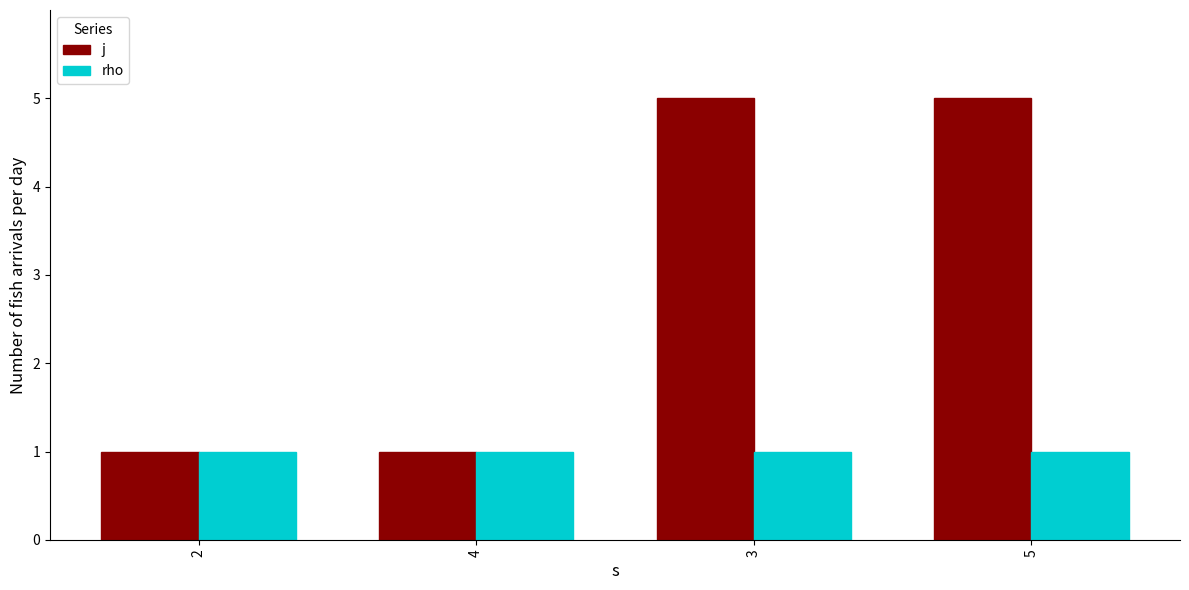

Does the chart contain stacked bars?

No